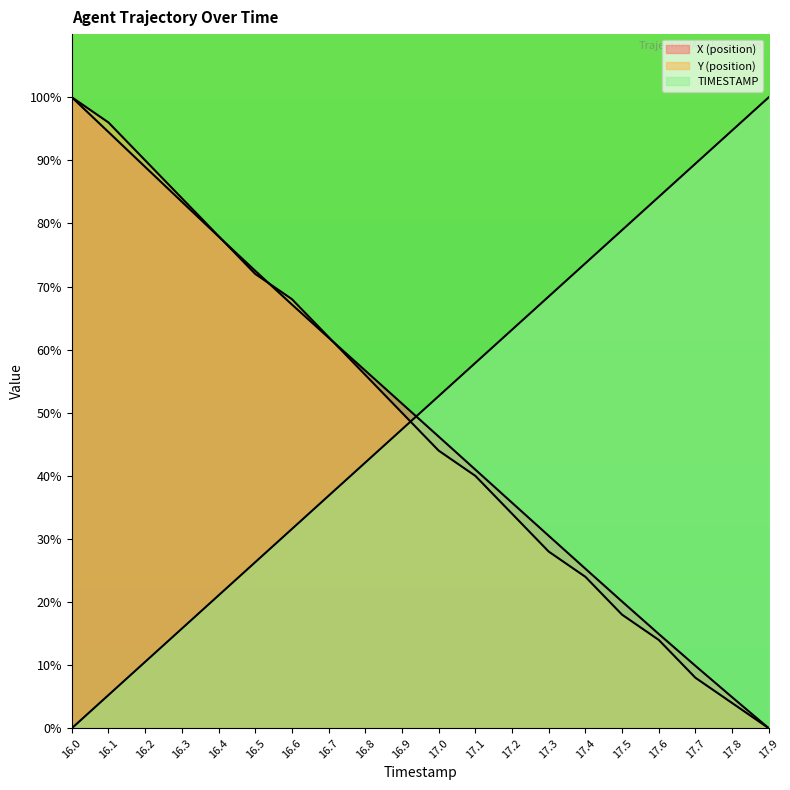

Is the value of TIMESTAMP at 16.3 greater than the value of Y (position) at 16.0?

No